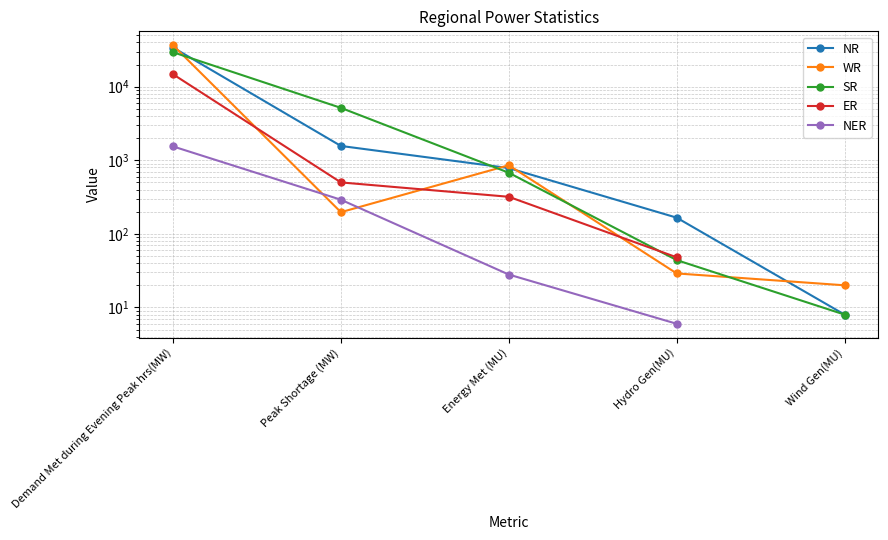

What value does the NER series have at Hydro Gen(MU)?

6.0